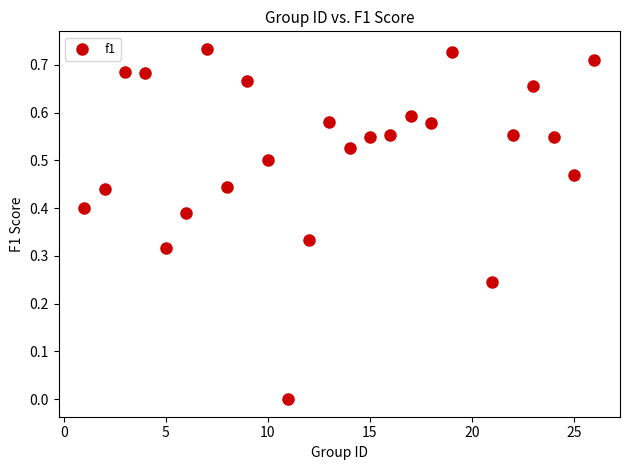

What is the range of X values (max minus min)?

25.0